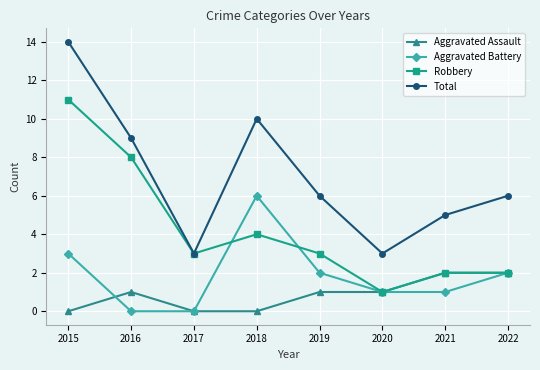

True or false: Total and Aggravated Battery intersect in this chart.

False